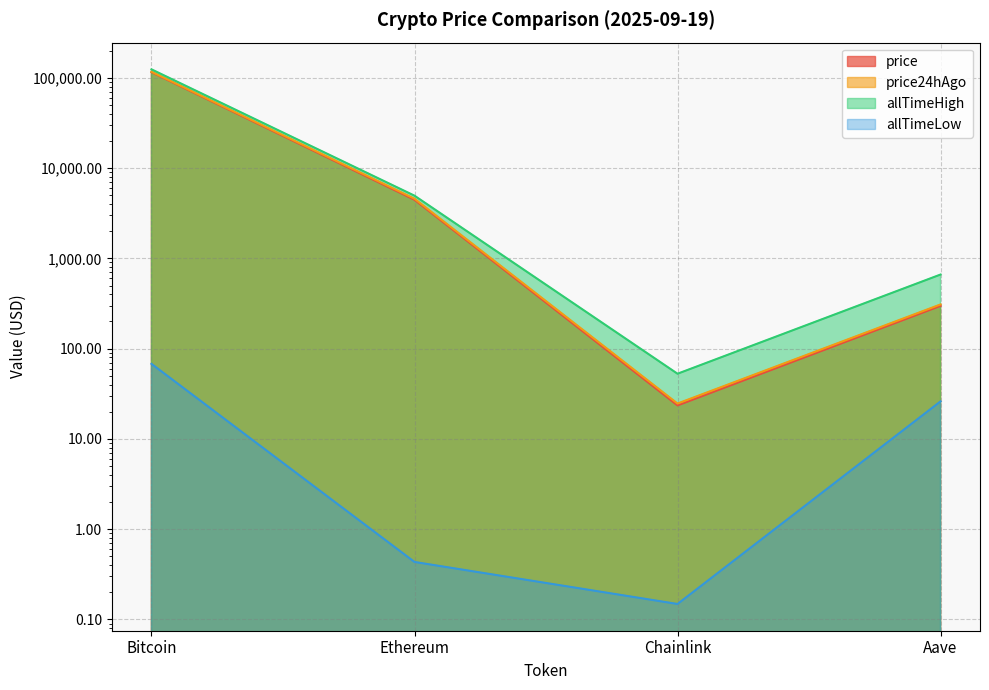

What is the label of the 2nd point from the left?

Ethereum